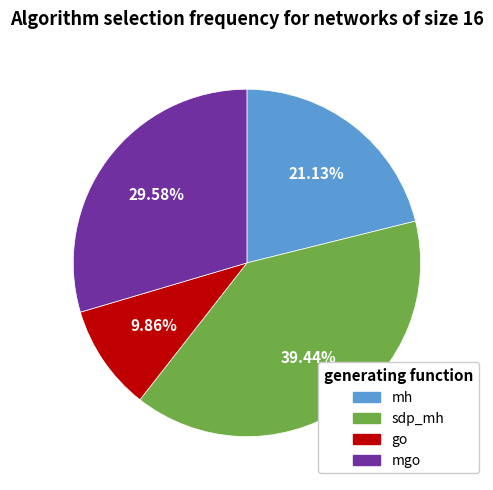

Is there any slice that represents more than half of the pie?

No